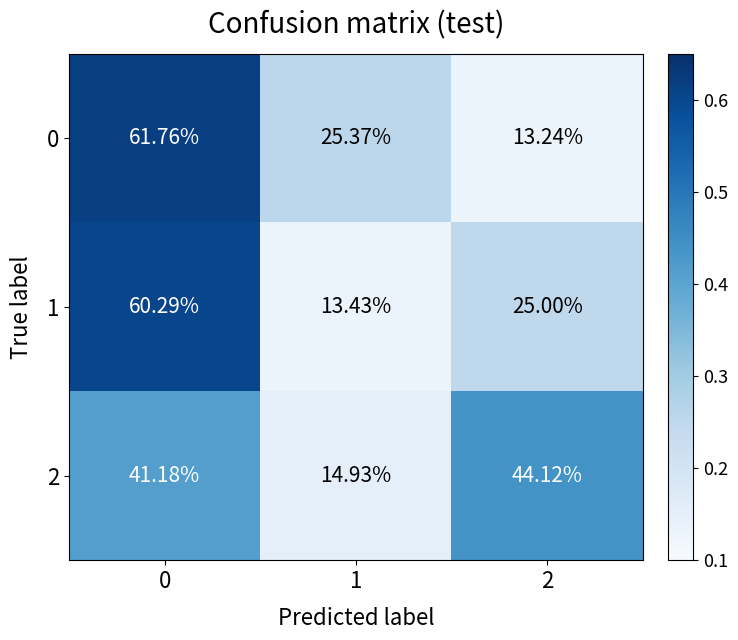

Is the value of 2 at 0 greater than the value of 1 at 1?

Yes